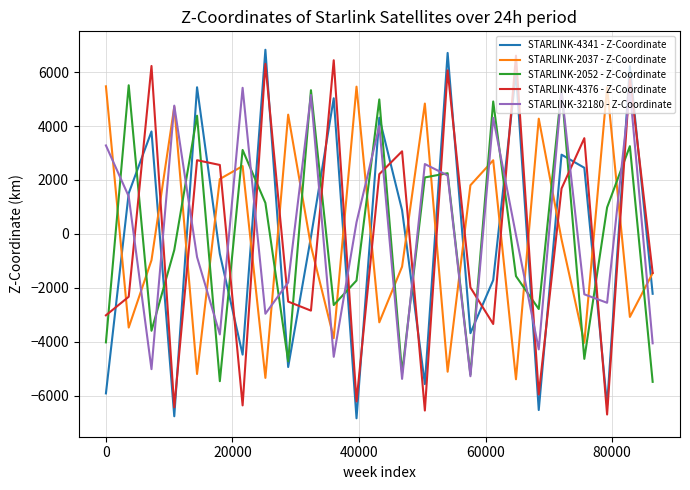

How many distinct data groups are displayed?

5